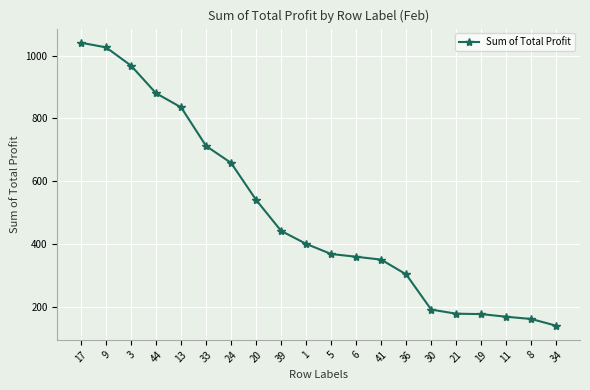

How many data points are less than 400?

10